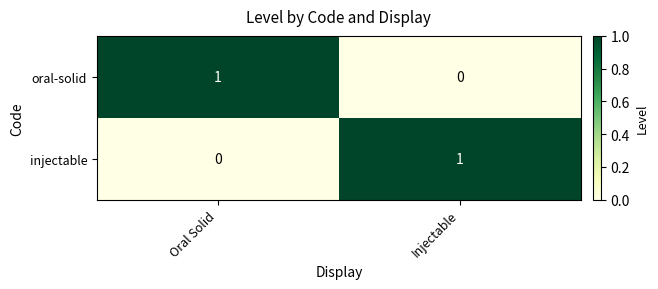

Where is injectable nearest to the value 0?

Oral Solid